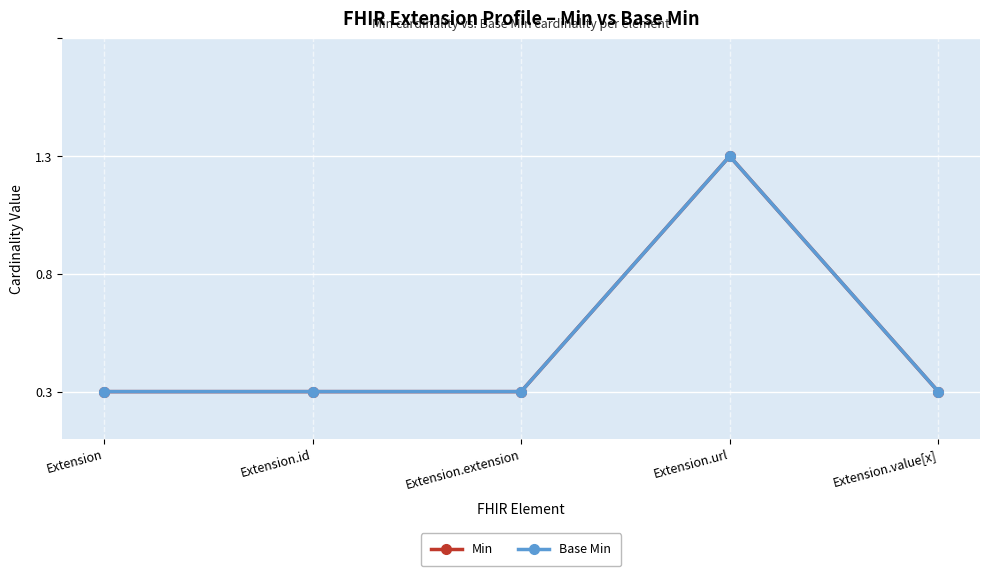

True or false: Base Min and Min intersect in this chart.

False